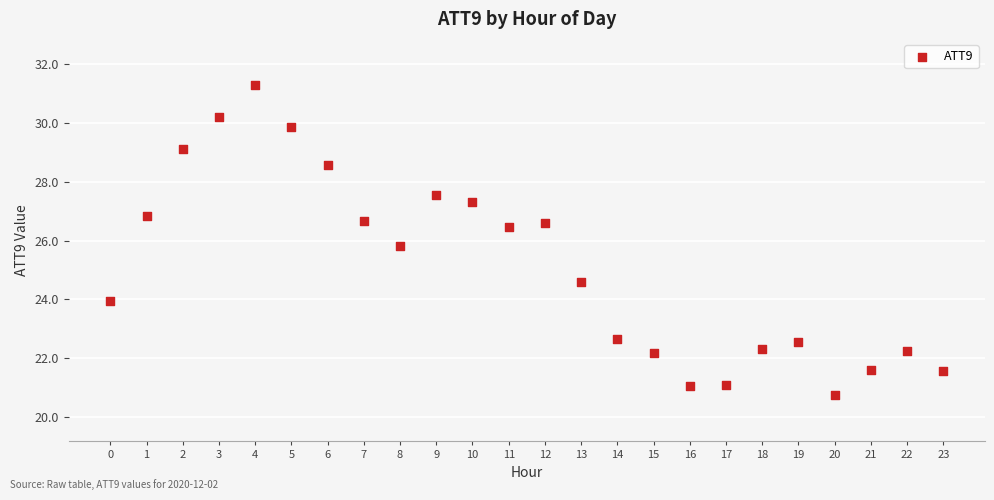

What Y value in the scatter plot is closest to 26?

25.8